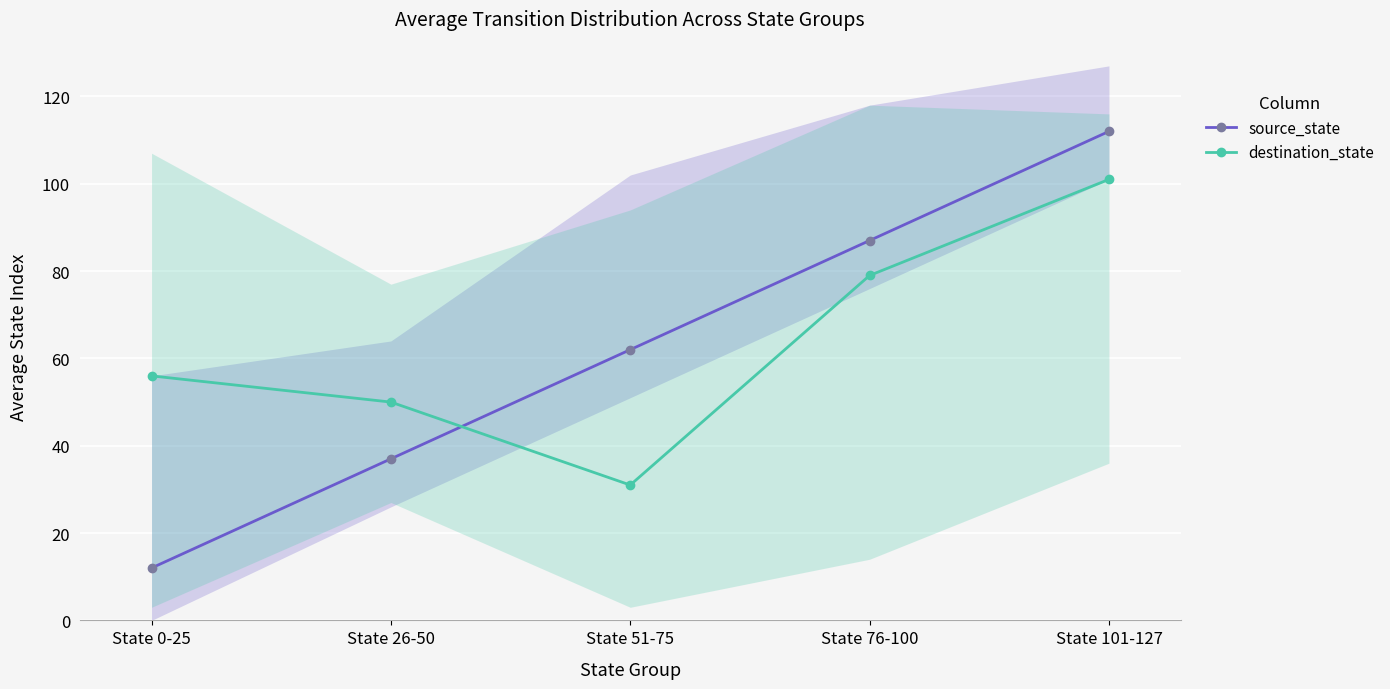

Between State 0-25 and State 26-50, which series saw the biggest shift?

source_state